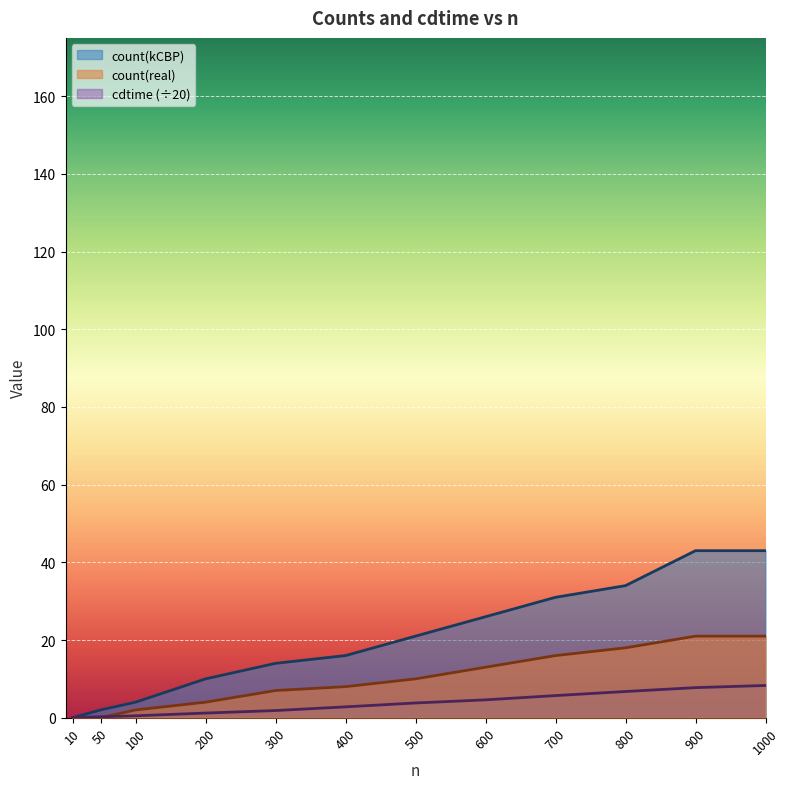

How many lines are shown in the chart?

3